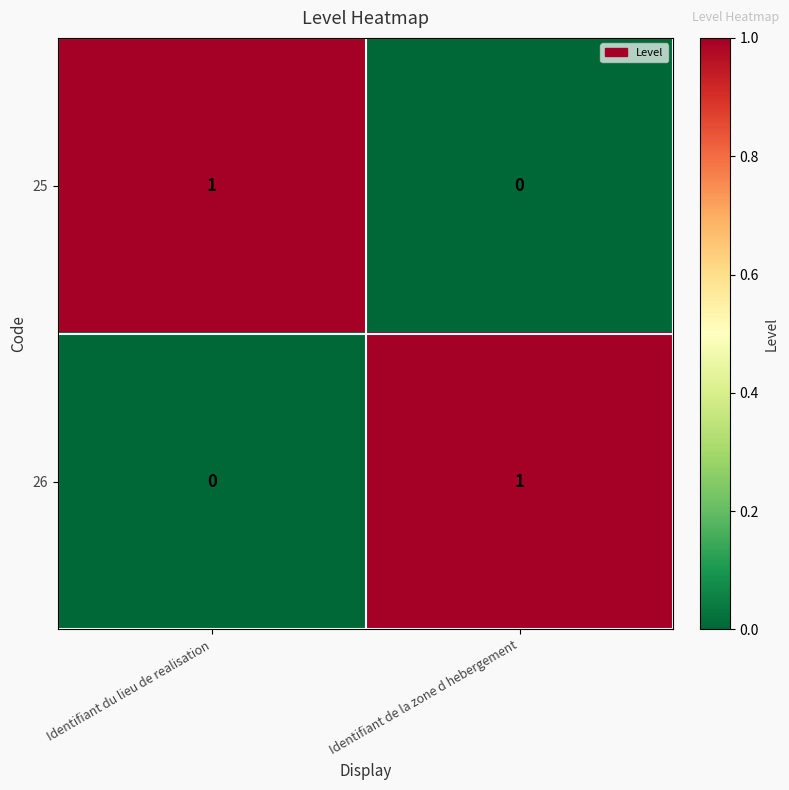

The 26 series shows 1 at Identifiant de la zone d hebergement. True or false?

True